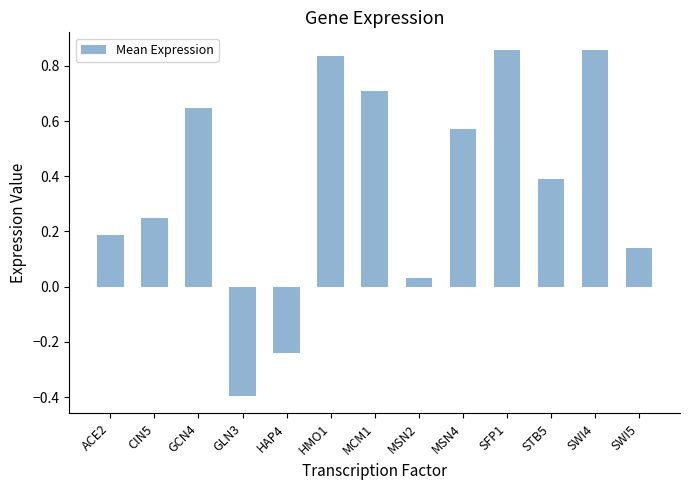

At which label does the data first exceed 0?

ACE2